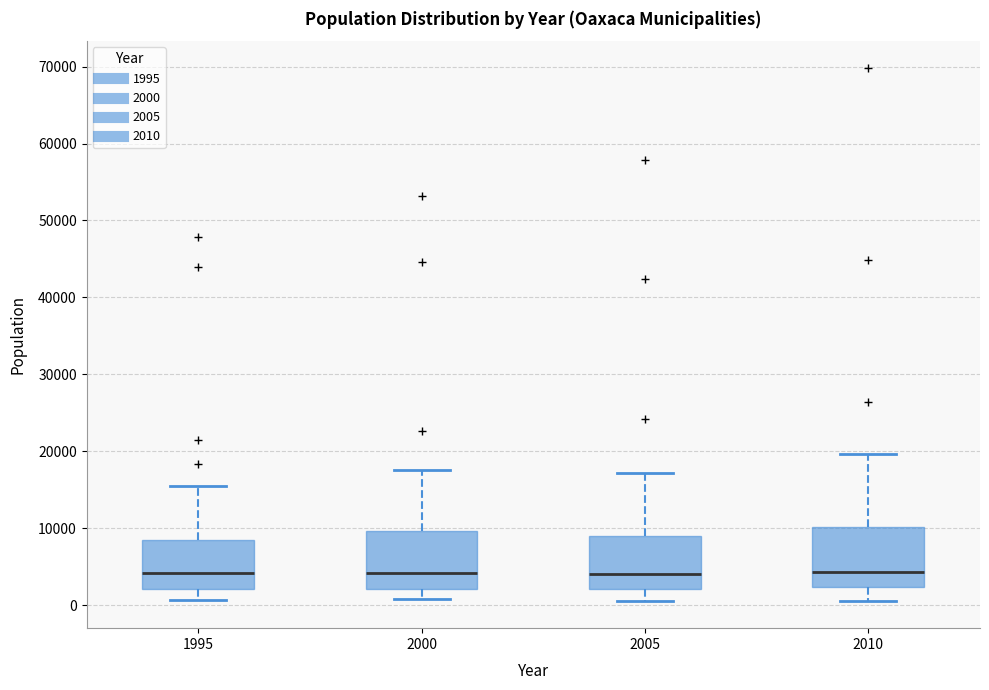

Reading left to right, read every box against the y-axis: the position of its median line, the range the box covers, and the ends of its whiskers. The values are not printed on the chart, so give them approximately, as read against the axis.

1995: median 4000, box 2000 to 8000, whiskers 1000 to 16000
2000: median 4000, box 2000 to 10000, whiskers 1000 to 18000
2005: median 4000, box 2000 to 9000, whiskers 0 to 17000
2010: median 4000, box 2000 to 10000, whiskers 1000 to 20000